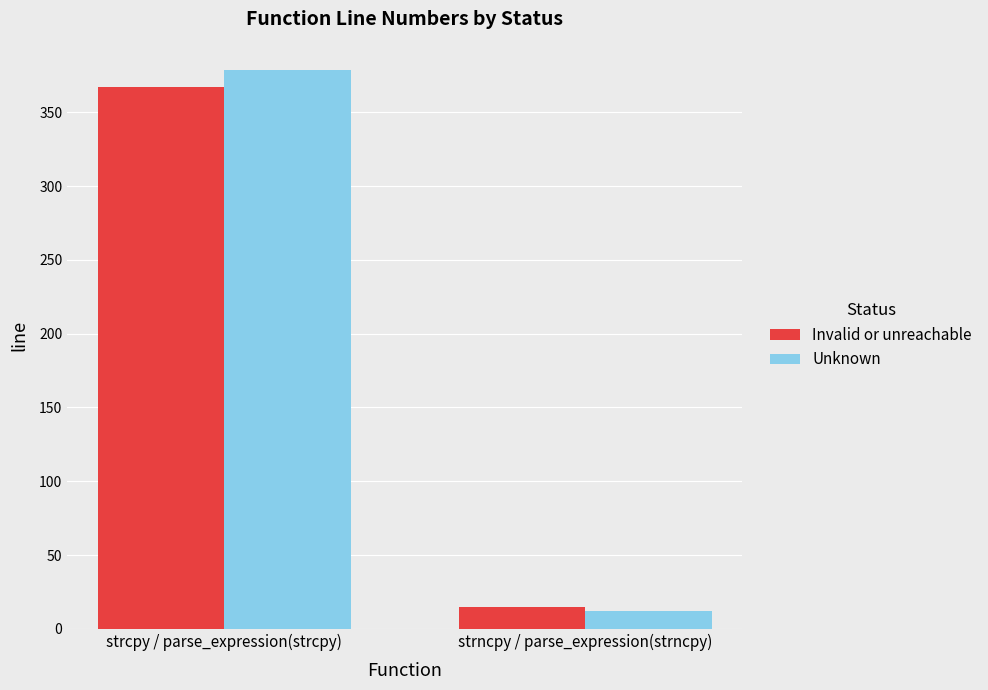

Rank the categories by Unknown value from highest to lowest.

strcpy / parse_expression(strcpy), strncpy / parse_expression(strncpy)